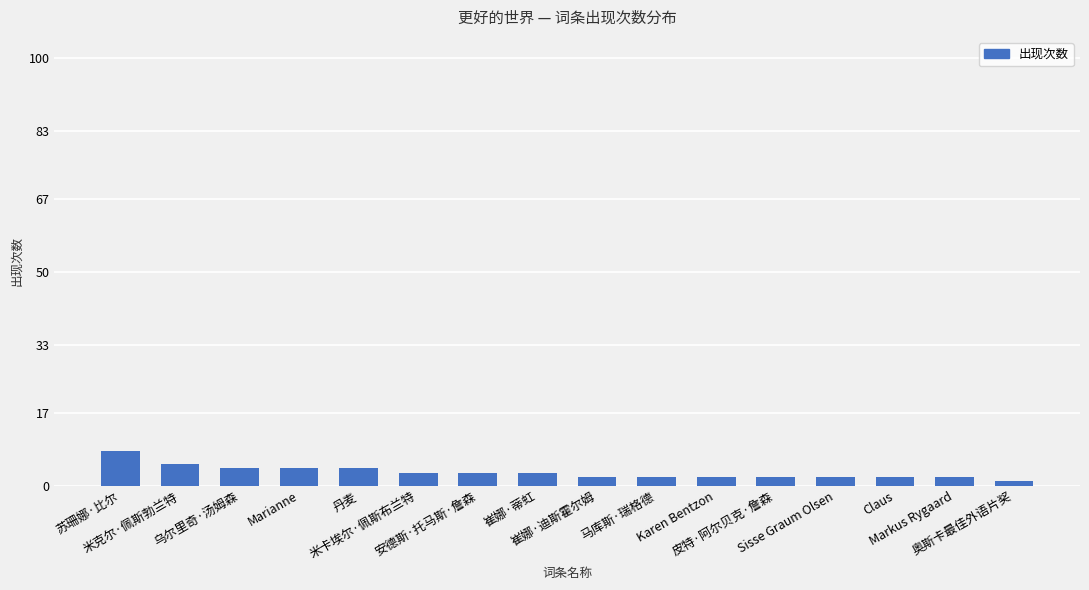

What is the difference between the maximum and minimum values?

7